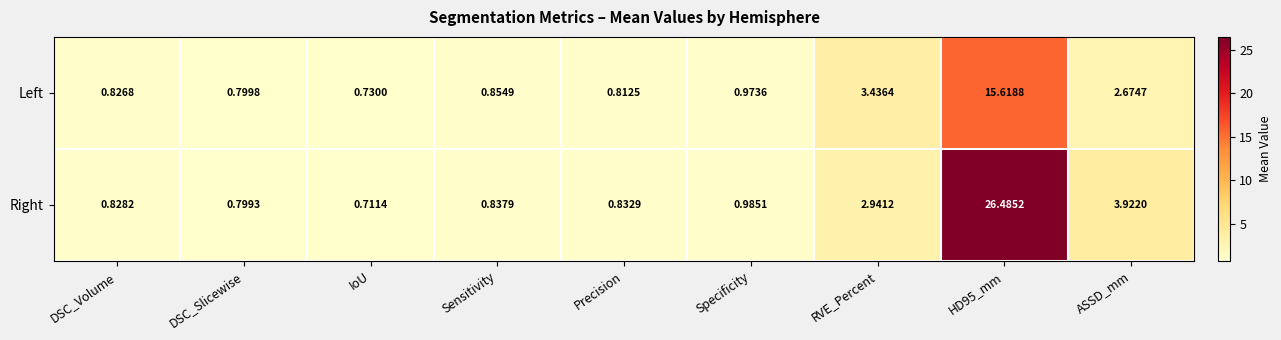

Which series has the widest spread of values?

Right